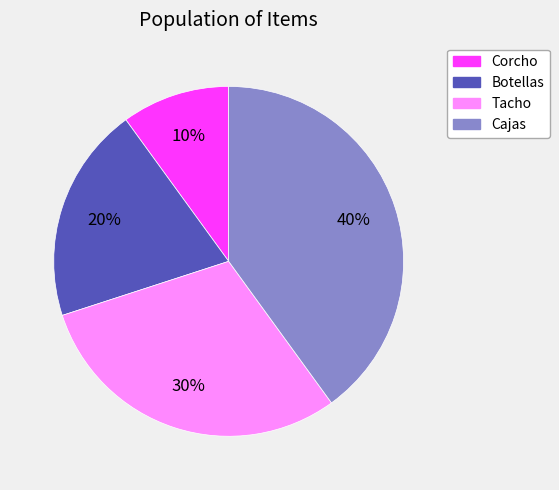

What is the ratio of the value at Cajas to the value at Botellas?

2.0